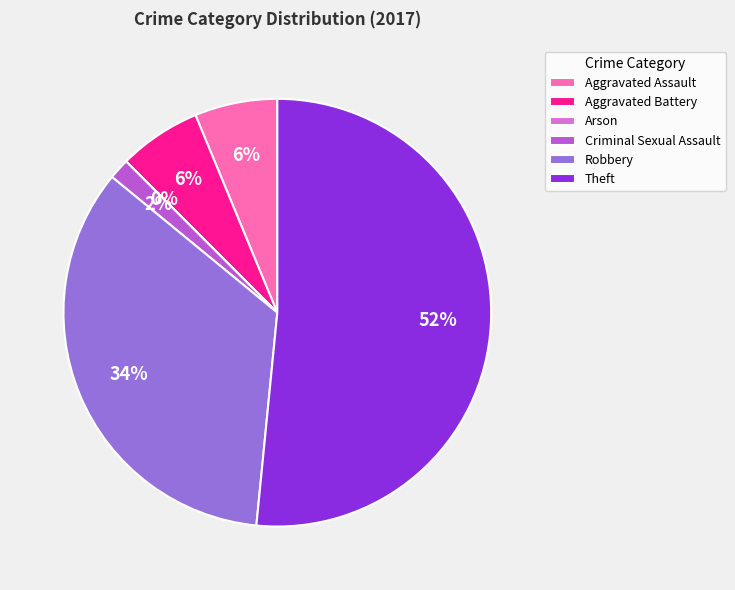

To the nearest percent, what is the average slice percentage?

17%